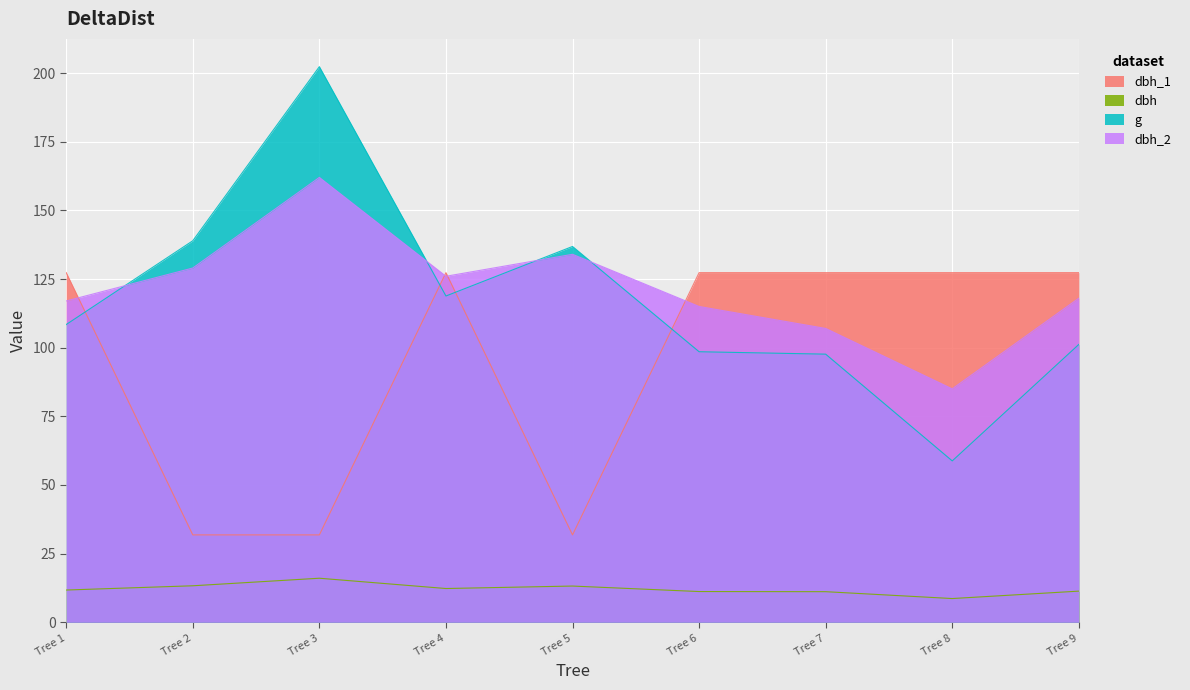

Where is the first local maximum for g?

Tree 3